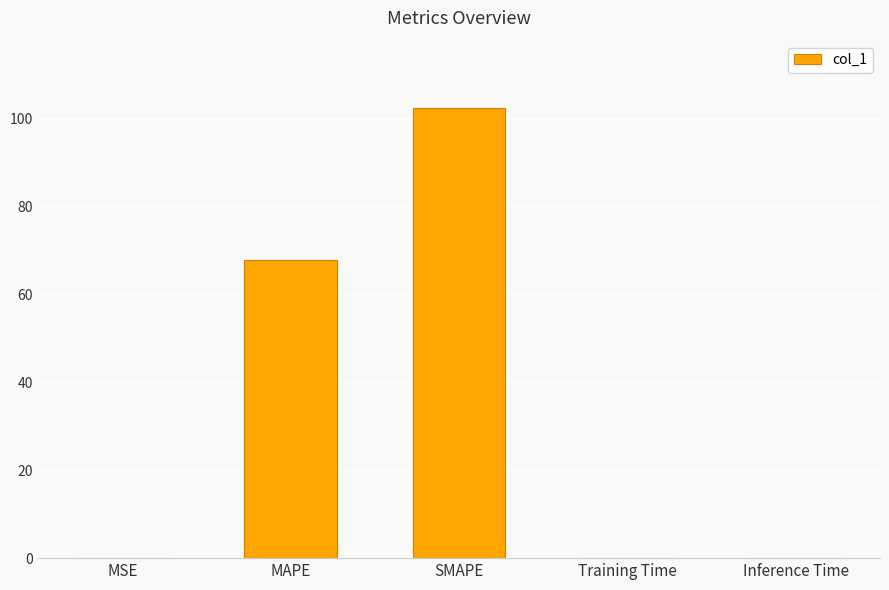

What is the sum of all values?

170.2